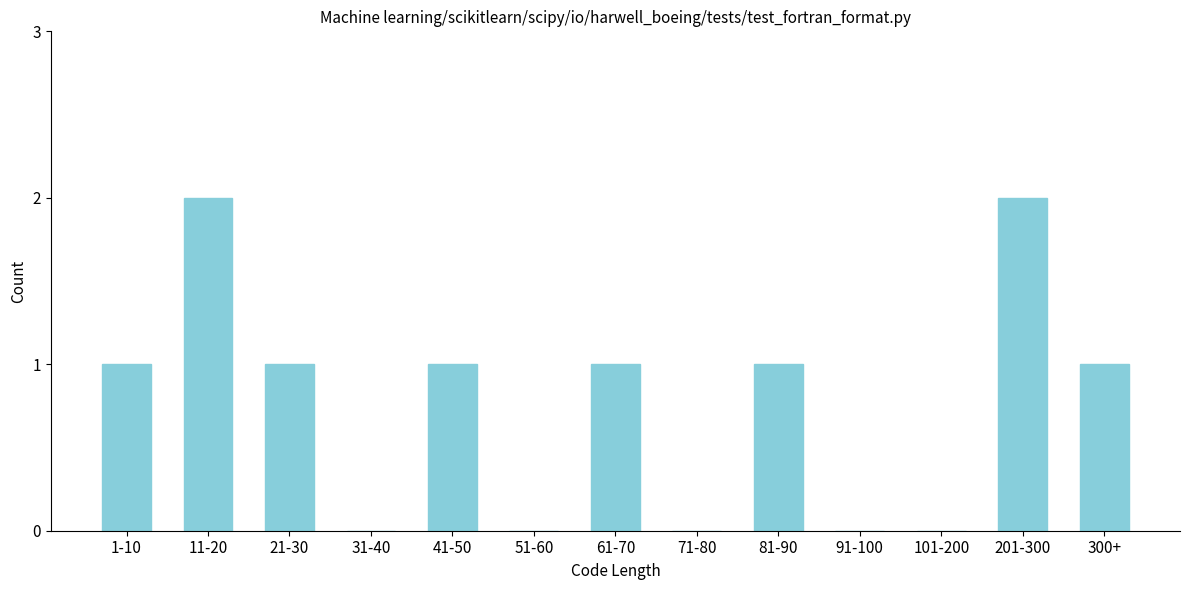

Reading left to right, what are all the values shown in this chart?

1-10=1	11-20=2	21-30=1	31-40=0	41-50=1	51-60=0	61-70=1	71-80=0	81-90=1	91-100=0	101-200=0	201-300=2	300+=1